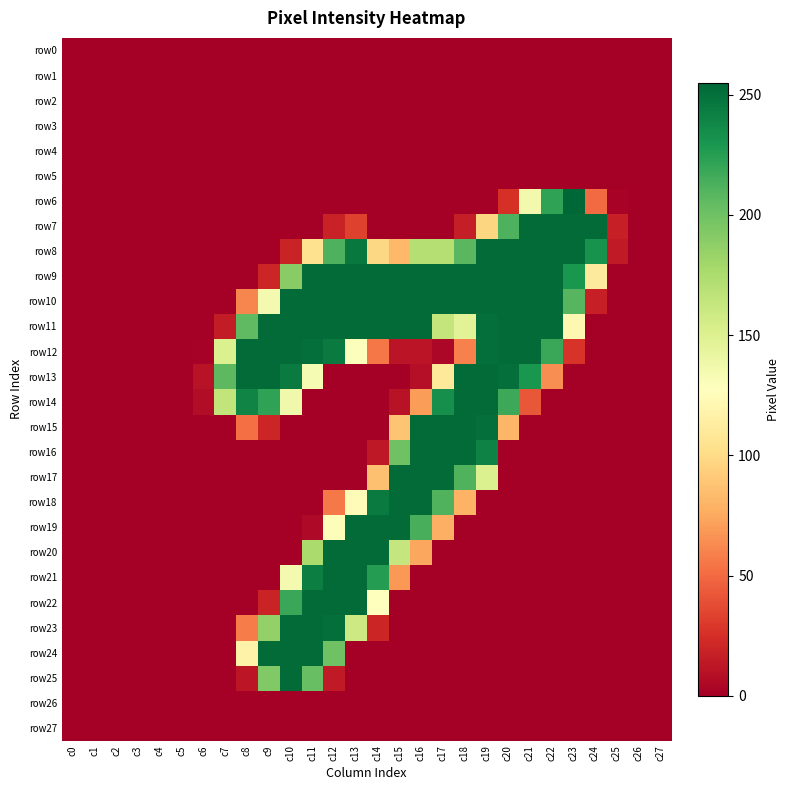

Reading right to left, what are all the values shown in this chart?

row0: c27=0	c26=0	c25=0	c24=0	c23=0	c22=0	c21=0	c20=0	c19=0	c18=0	c17=0	c16=0	c15=0	c14=0	c13=0	c12=0	c11=0	c10=0	c9=0	c8=0	c7=0	c6=0	c5=0	c4=0	c3=0	c2=0	c1=0	c0=0
row1: c27=0	c26=0	c25=0	c24=0	c23=0	c22=0	c21=0	c20=0	c19=0	c18=0	c17=0	c16=0	c15=0	c14=0	c13=0	c12=0	c11=0	c10=0	c9=0	c8=0	c7=0	c6=0	c5=0	c4=0	c3=0	c2=0	c1=0	c0=0
row2: c27=0	c26=0	c25=0	c24=0	c23=0	c22=0	c21=0	c20=0	c19=0	c18=0	c17=0	c16=0	c15=0	c14=0	c13=0	c12=0	c11=0	c10=0	c9=0	c8=0	c7=0	c6=0	c5=0	c4=0	c3=0	c2=0	c1=0	c0=0
row3: c27=0	c26=0	c25=0	c24=0	c23=0	c22=0	c21=0	c20=0	c19=0	c18=0	c17=0	c16=0	c15=0	c14=0	c13=0	c12=0	c11=0	c10=0	c9=0	c8=0	c7=0	c6=0	c5=0	c4=0	c3=0	c2=0	c1=0	c0=0
row4: c27=0	c26=0	c25=0	c24=0	c23=0	c22=0	c21=0	c20=0	c19=0	c18=0	c17=0	c16=0	c15=0	c14=0	c13=0	c12=0	c11=0	c10=0	c9=0	c8=0	c7=0	c6=0	c5=0	c4=0	c3=0	c2=0	c1=0	c0=0
row5: c27=0	c26=0	c25=0	c24=0	c23=0	c22=0	c21=0	c20=0	c19=0	c18=0	c17=0	c16=0	c15=0	c14=0	c13=0	c12=0	c11=0	c10=0	c9=0	c8=0	c7=0	c6=0	c5=0	c4=0	c3=0	c2=0	c1=0	c0=0
row6: c27=0	c26=0	c25=2	c24=50	c23=255	c22=222	c21=136	c20=25	c19=0	c18=0	c17=0	c16=0	c15=0	c14=0	c13=0	c12=0	c11=0	c10=0	c9=0	c8=0	c7=0	c6=0	c5=0	c4=0	c3=0	c2=0	c1=0	c0=0
row7: c27=0	c26=0	c25=17	c24=253	c23=253	c22=253	c21=253	c20=212	c19=97	c18=16	c17=0	c16=0	c15=0	c14=0	c13=33	c12=18	c11=0	c10=0	c9=0	c8=0	c7=0	c6=0	c5=0	c4=0	c3=0	c2=0	c1=0	c0=0
row8: c27=0	c26=0	c25=14	c24=232	c23=253	c22=253	c21=253	c20=253	c19=253	c18=208	c17=171	c16=171	c15=82	c14=98	c13=246	c12=212	c11=104	c10=19	c9=0	c8=0	c7=0	c6=0	c5=0	c4=0	c3=0	c2=0	c1=0	c0=0
row9: c27=0	c26=0	c25=0	c24=111	c23=230	c22=253	c21=253	c20=253	c19=253	c18=253	c17=253	c16=253	c15=253	c14=253	c13=253	c12=253	c11=253	c10=190	c9=20	c8=0	c7=0	c6=0	c5=0	c4=0	c3=0	c2=0	c1=0	c0=0
row10: c27=0	c26=0	c25=0	c24=17	c23=209	c22=253	c21=253	c20=253	c19=253	c18=253	c17=253	c16=253	c15=253	c14=253	c13=253	c12=253	c11=253	c10=253	c9=135	c8=61	c7=0	c6=0	c5=0	c4=0	c3=0	c2=0	c1=0	c0=0
row11: c27=0	c26=0	c25=0	c24=0	c23=121	c22=253	c21=253	c20=253	c19=251	c18=147	c17=164	c16=253	c15=253	c14=253	c13=253	c12=253	c11=253	c10=253	c9=253	c8=206	c7=15	c6=0	c5=0	c4=0	c3=0	c2=0	c1=0	c0=0
row12: c27=0	c26=0	c25=0	c24=0	c23=27	c22=219	c21=253	c20=253	c19=251	c18=59	c17=4	c16=11	c15=11	c14=55	c13=129	c12=245	c11=251	c10=253	c9=253	c8=253	c7=151	c6=1	c5=0	c4=0	c3=0	c2=0	c1=0	c0=0
row13: c27=0	c26=0	c25=0	c24=0	c23=0	c22=64	c21=230	c20=251	c19=253	c18=253	c17=110	c16=8	c15=0	c14=0	c13=0	c12=0	c11=133	c10=245	c9=253	c8=253	c7=207	c6=10	c5=0	c4=0	c3=0	c2=0	c1=0	c0=0
row14: c27=0	c26=0	c25=0	c24=0	c23=0	c22=0	c21=42	c20=218	c19=253	c18=253	c17=234	c16=70	c15=10	c14=0	c13=0	c12=0	c11=0	c10=137	c9=222	c8=240	c7=165	c6=7	c5=0	c4=0	c3=0	c2=0	c1=0	c0=0
row15: c27=0	c26=0	c25=0	c24=0	c23=0	c22=0	c21=0	c20=81	c19=251	c18=253	c17=253	c16=253	c15=88	c14=0	c13=0	c12=0	c11=0	c10=0	c9=20	c8=52	c7=0	c6=0	c5=0	c4=0	c3=0	c2=0	c1=0	c0=0
row16: c27=0	c26=0	c25=0	c24=0	c23=0	c22=0	c21=0	c20=0	c19=241	c18=253	c17=253	c16=253	c15=200	c14=13	c13=0	c12=0	c11=0	c10=0	c9=0	c8=0	c7=0	c6=0	c5=0	c4=0	c3=0	c2=0	c1=0	c0=0
row17: c27=0	c26=0	c25=0	c24=0	c23=0	c22=0	c21=0	c20=0	c19=151	c18=211	c17=253	c16=253	c15=253	c14=86	c13=0	c12=0	c11=0	c10=0	c9=0	c8=0	c7=0	c6=0	c5=0	c4=0	c3=0	c2=0	c1=0	c0=0
row18: c27=0	c26=0	c25=0	c24=0	c23=0	c22=0	c21=0	c20=0	c19=0	c18=79	c17=211	c16=253	c15=253	c14=245	c13=124	c12=56	c11=0	c10=0	c9=0	c8=0	c7=0	c6=0	c5=0	c4=0	c3=0	c2=0	c1=0	c0=0
row19: c27=0	c26=0	c25=0	c24=0	c23=0	c22=0	c21=0	c20=0	c19=0	c18=0	c17=78	c16=214	c15=253	c14=253	c13=253	c12=130	c11=5	c10=0	c9=0	c8=0	c7=0	c6=0	c5=0	c4=0	c3=0	c2=0	c1=0	c0=0
row20: c27=0	c26=0	c25=0	c24=0	c23=0	c22=0	c21=0	c20=0	c19=0	c18=0	c17=0	c16=74	c15=163	c14=253	c13=253	c12=253	c11=176	c10=0	c9=0	c8=0	c7=0	c6=0	c5=0	c4=0	c3=0	c2=0	c1=0	c0=0
row21: c27=0	c26=0	c25=0	c24=0	c23=0	c22=0	c21=0	c20=0	c19=0	c18=0	c17=0	c16=0	c15=68	c14=226	c13=253	c12=253	c11=243	c10=135	c9=0	c8=0	c7=0	c6=0	c5=0	c4=0	c3=0	c2=0	c1=0	c0=0
row22: c27=0	c26=0	c25=0	c24=0	c23=0	c22=0	c21=0	c20=0	c19=0	c18=0	c17=0	c16=0	c15=0	c14=127	c13=253	c12=253	c11=253	c10=219	c9=19	c8=0	c7=0	c6=0	c5=0	c4=0	c3=0	c2=0	c1=0	c0=0
row23: c27=0	c26=0	c25=0	c24=0	c23=0	c22=0	c21=0	c20=0	c19=0	c18=0	c17=0	c16=0	c15=0	c14=20	c13=159	c12=251	c11=253	c10=253	c9=186	c8=57	c7=0	c6=0	c5=0	c4=0	c3=0	c2=0	c1=0	c0=0
row24: c27=0	c26=0	c25=0	c24=0	c23=0	c22=0	c21=0	c20=0	c19=0	c18=0	c17=0	c16=0	c15=0	c14=0	c13=0	c12=200	c11=253	c10=253	c9=253	c8=117	c7=0	c6=0	c5=0	c4=0	c3=0	c2=0	c1=0	c0=0
row25: c27=0	c26=0	c25=0	c24=0	c23=0	c22=0	c21=0	c20=0	c19=0	c18=0	c17=0	c16=0	c15=0	c14=0	c13=0	c12=14	c11=203	c10=253	c9=193	c8=12	c7=0	c6=0	c5=0	c4=0	c3=0	c2=0	c1=0	c0=0
row26: c27=0	c26=0	c25=0	c24=0	c23=0	c22=0	c21=0	c20=0	c19=0	c18=0	c17=0	c16=0	c15=0	c14=0	c13=0	c12=0	c11=0	c10=0	c9=0	c8=0	c7=0	c6=0	c5=0	c4=0	c3=0	c2=0	c1=0	c0=0
row27: c27=0	c26=0	c25=0	c24=0	c23=0	c22=0	c21=0	c20=0	c19=0	c18=0	c17=0	c16=0	c15=0	c14=0	c13=0	c12=0	c11=0	c10=0	c9=0	c8=0	c7=0	c6=0	c5=0	c4=0	c3=0	c2=0	c1=0	c0=0